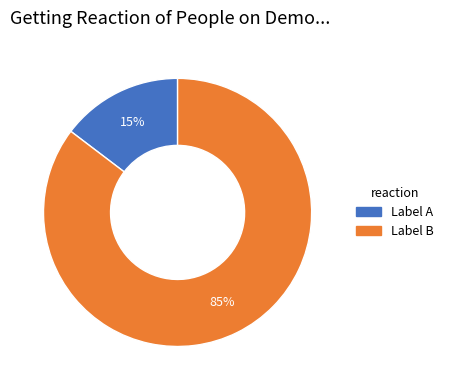

To the nearest percent, what portion does Label A represent?

15%